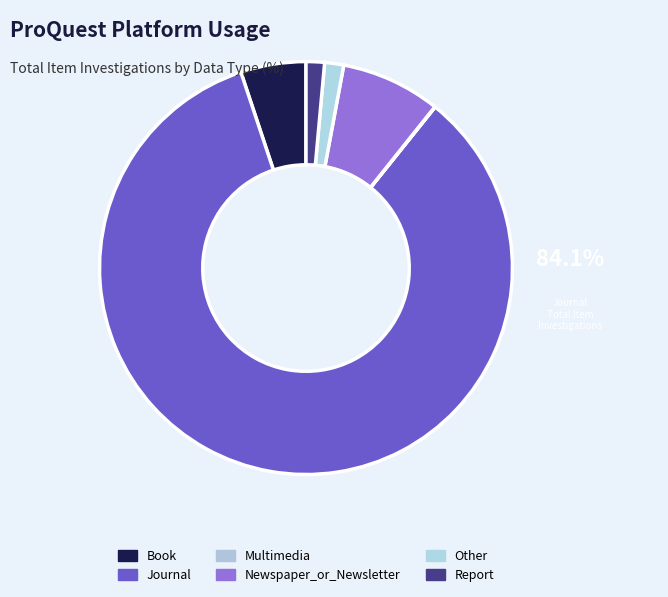

What is the change in value from Journal to Other?

-428636